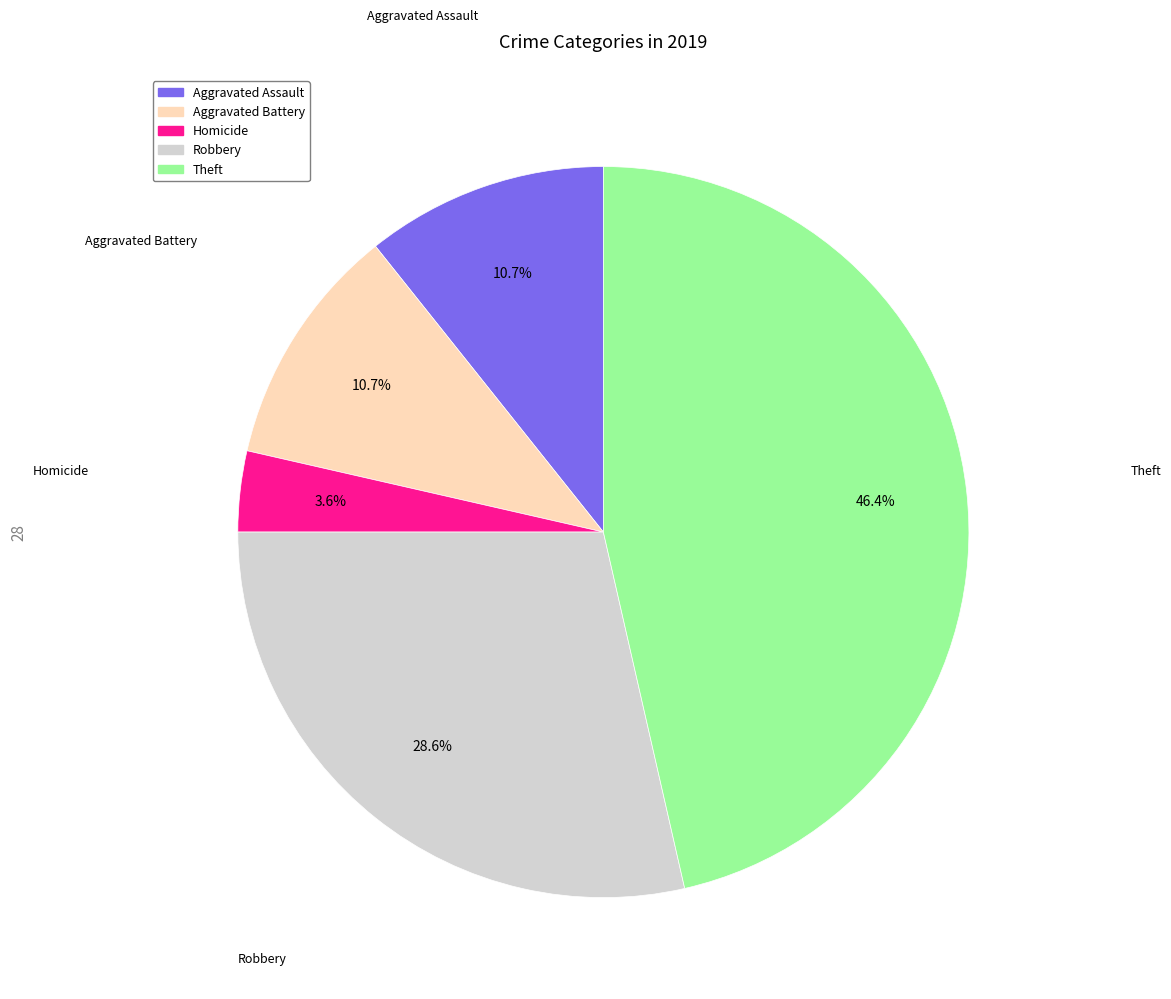

To the nearest percent, what is the average slice percentage?

20%